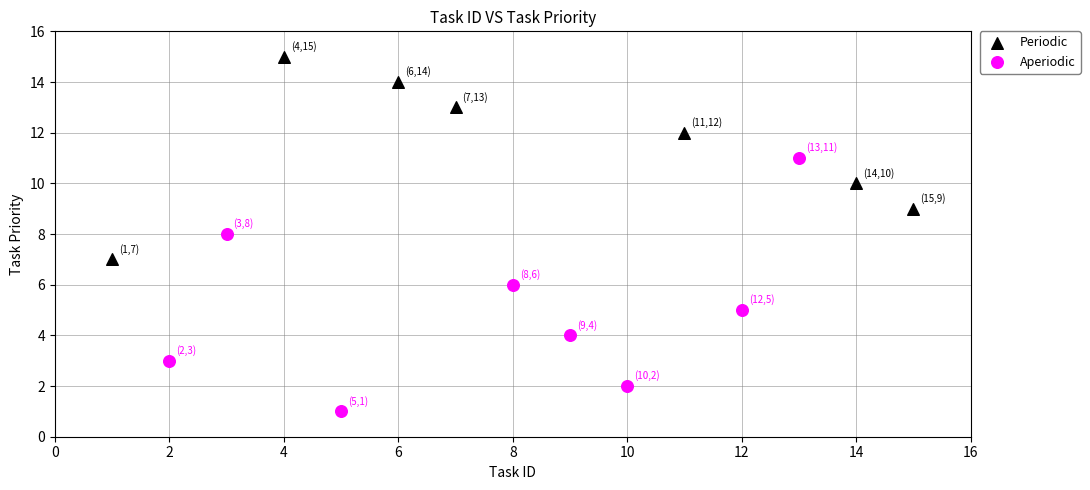

Which series contains the highest Y value?

Periodic